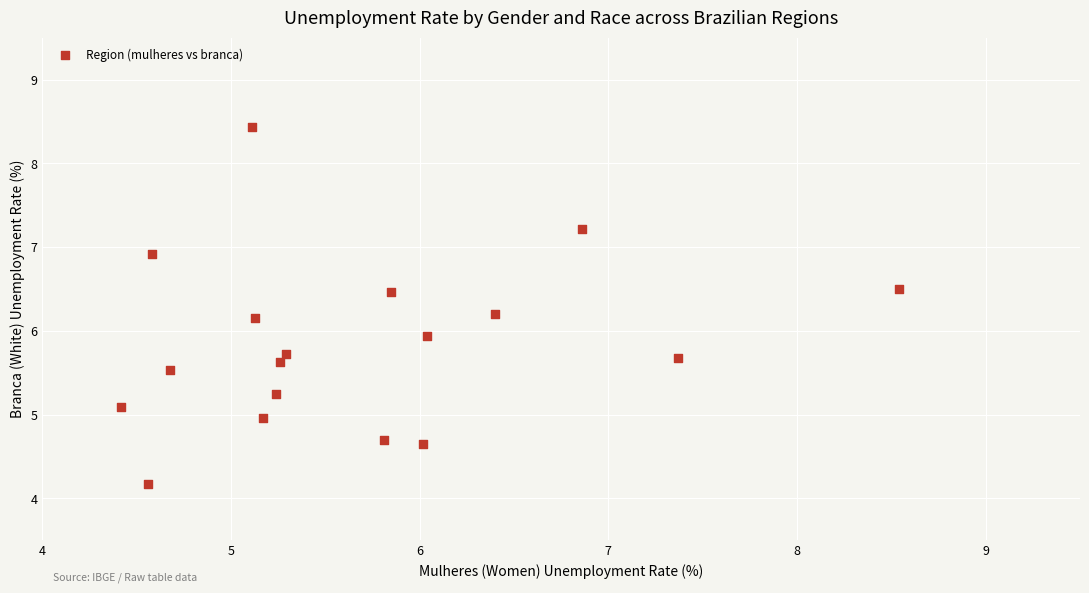

What is the range of Y values (max minus min)?

4.3